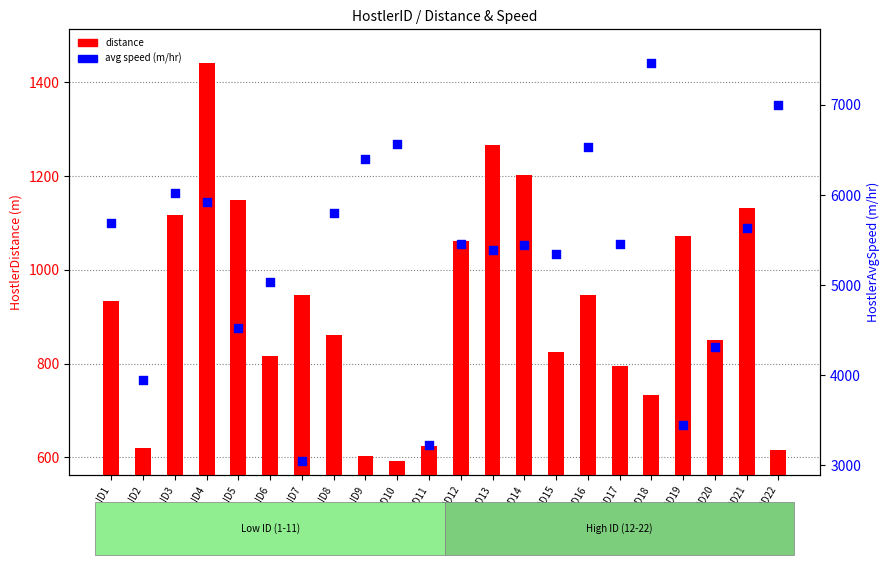

What is the total value across all series at ID22?

7615.4